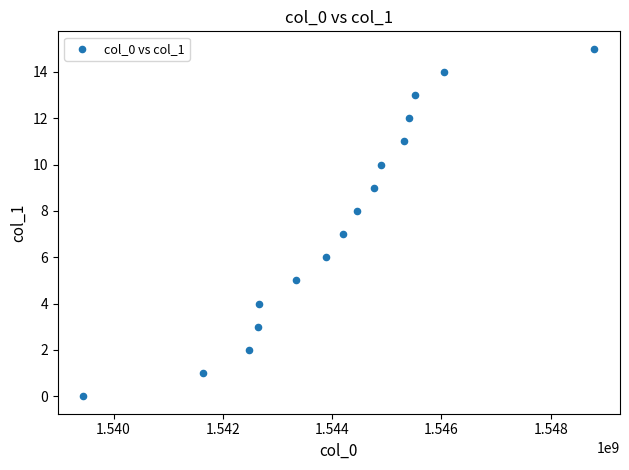

What is the range of Y values (max minus min)?

15